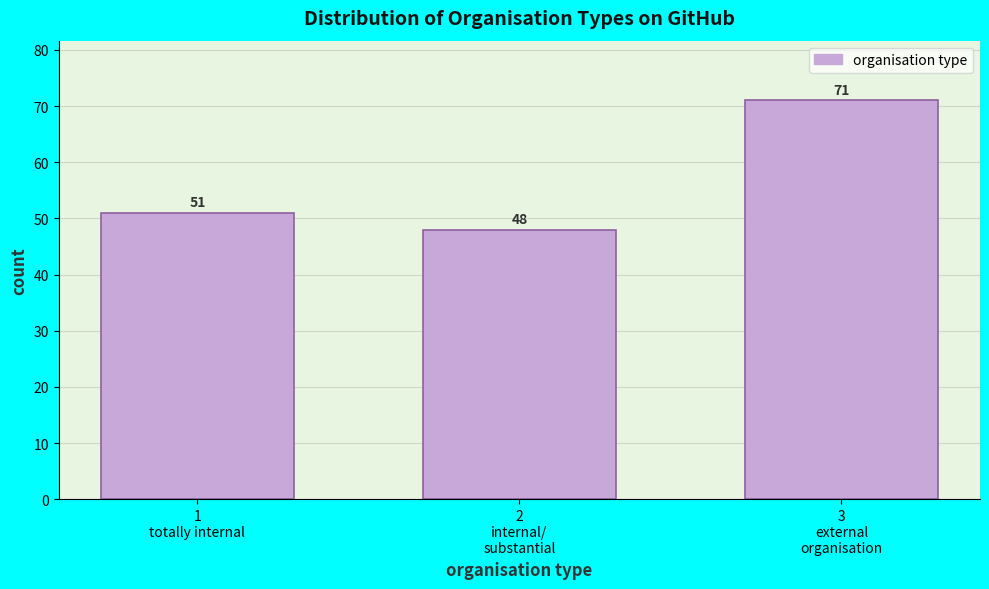

Reading left to right, list all the values displayed in this chart.

51	48	71